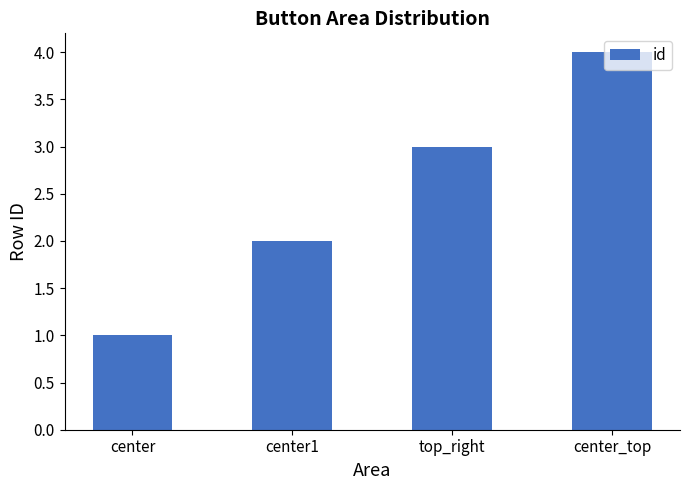

What is the maximum value shown in the chart?

4